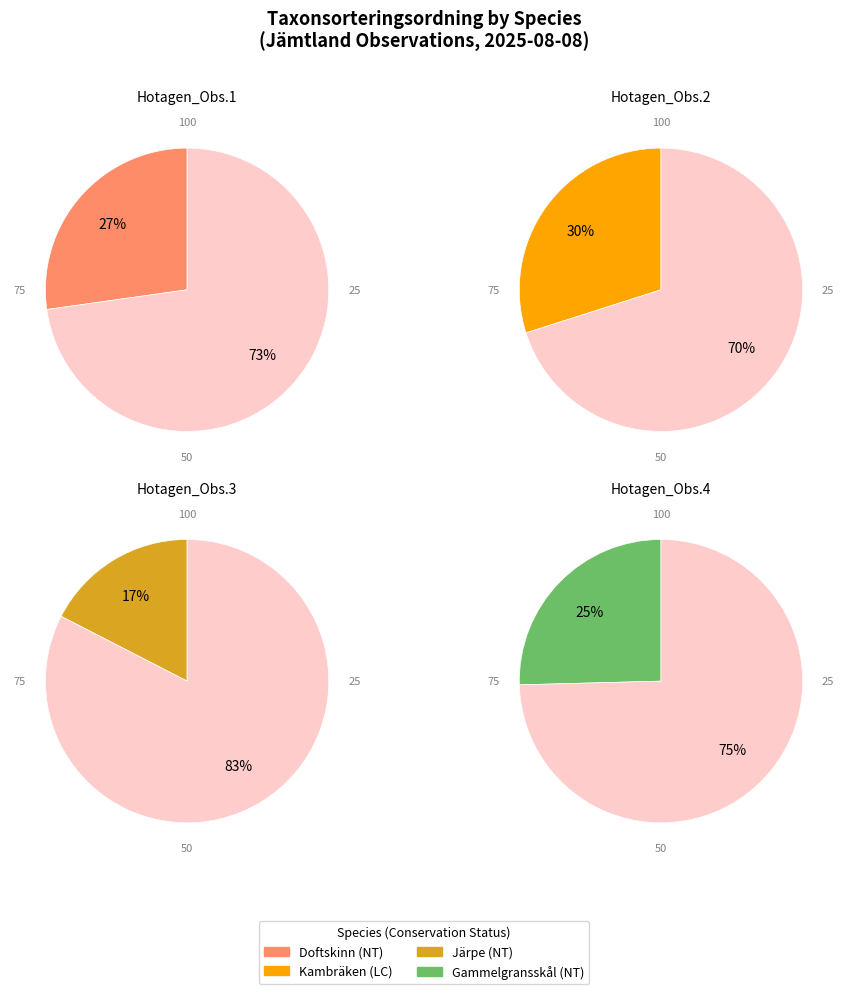

Which category has the biggest portion of the pie?

Kambräken (LC)